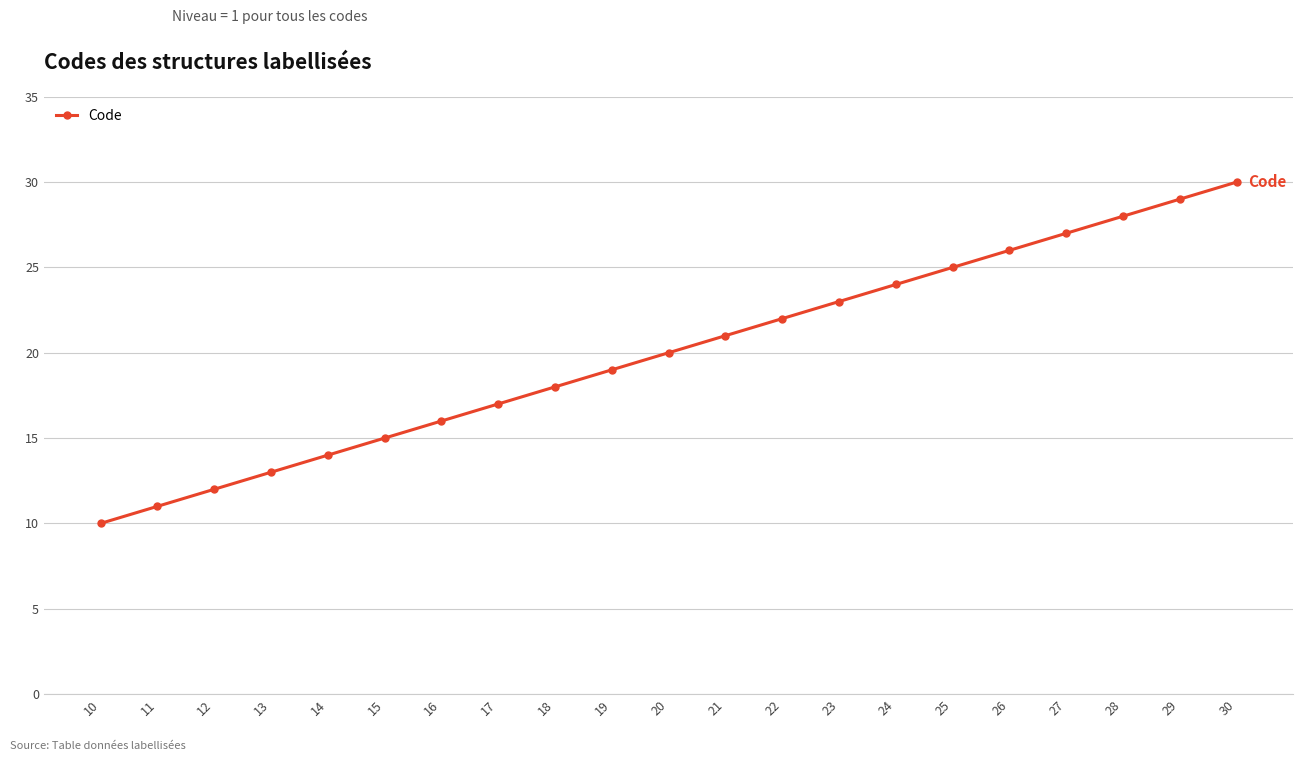

The value at 22 is 34. True or false?

False